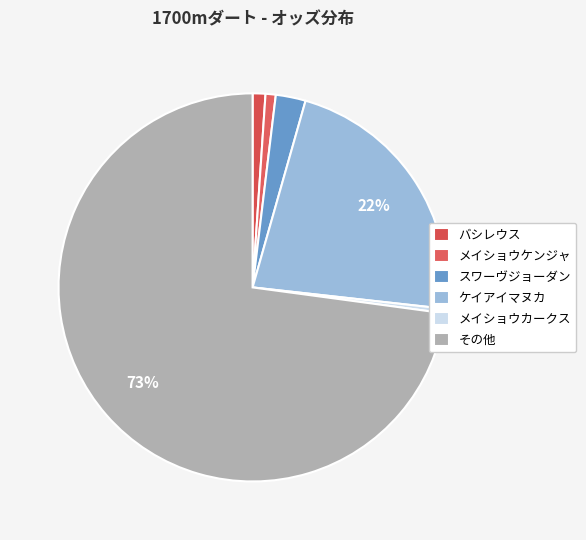

What is the smallest slice in the pie chart?

メイショウカークス